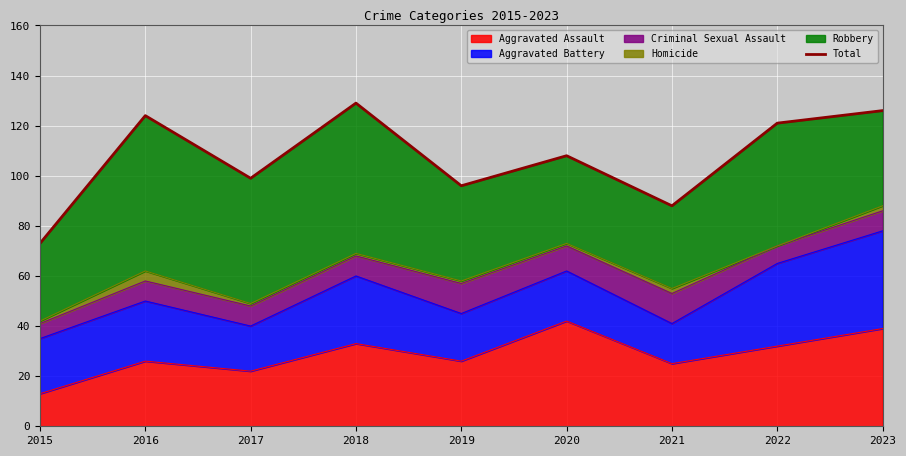

What is the difference between the values at 2017 and 2015?

26